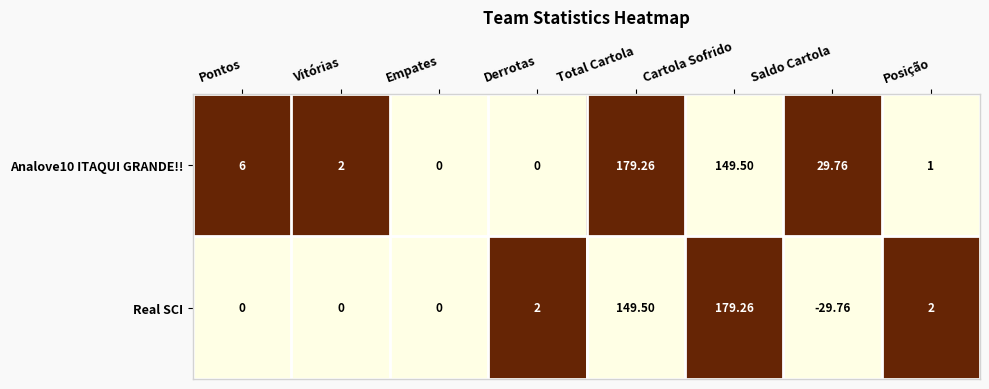

Which series has the largest total across all categories?

Analove10 ITAQUI GRANDE!!